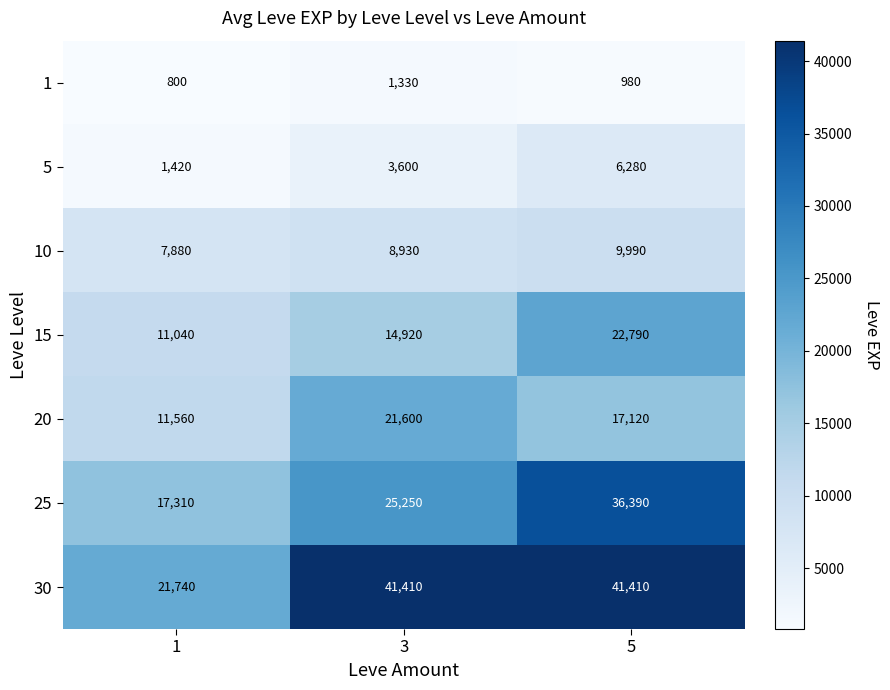

What is the total value across all series at 5?

134960